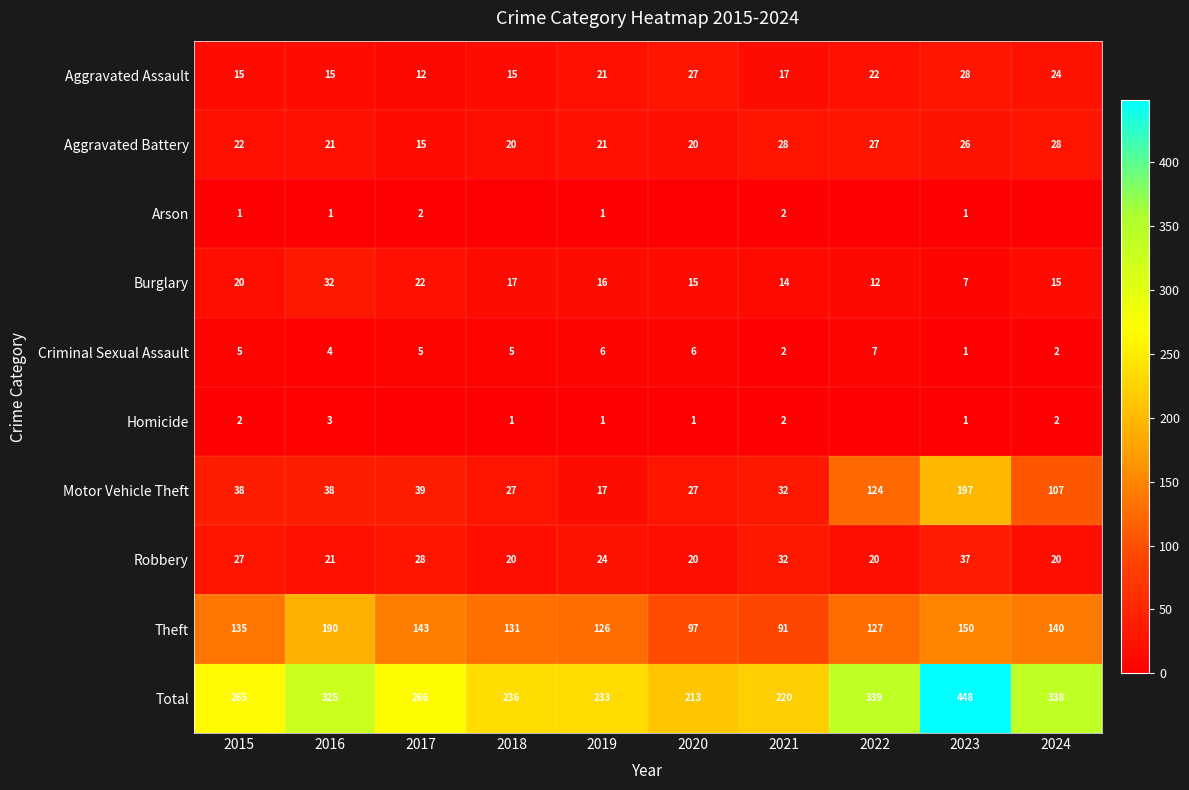

Is the value of Robbery at 2016 greater than the value of Criminal Sexual Assault at 2015?

Yes